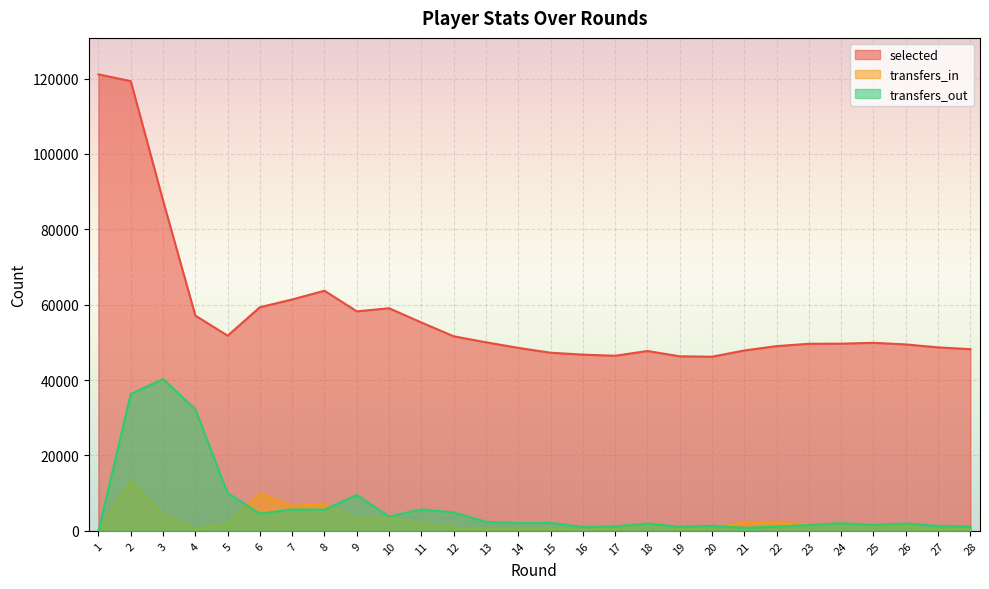

What are all the series names shown in the legend?

selected, transfers_in, transfers_out